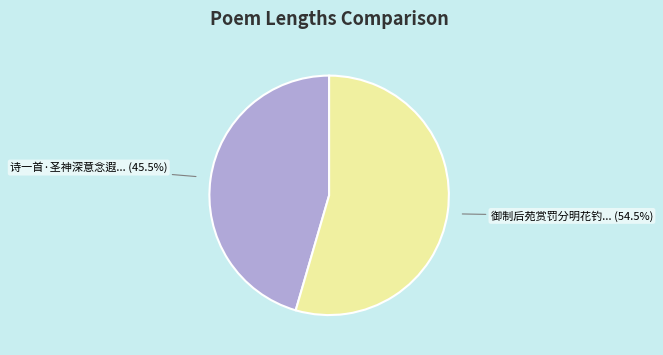

Is there any slice that represents more than half of the pie?

Yes